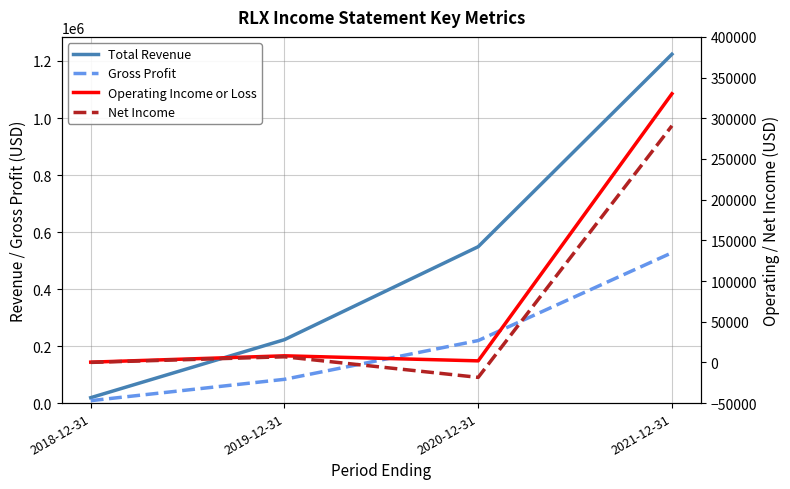

What are all the series names shown in the legend?

Total Revenue, Gross Profit, Operating Income or Loss, Net Income